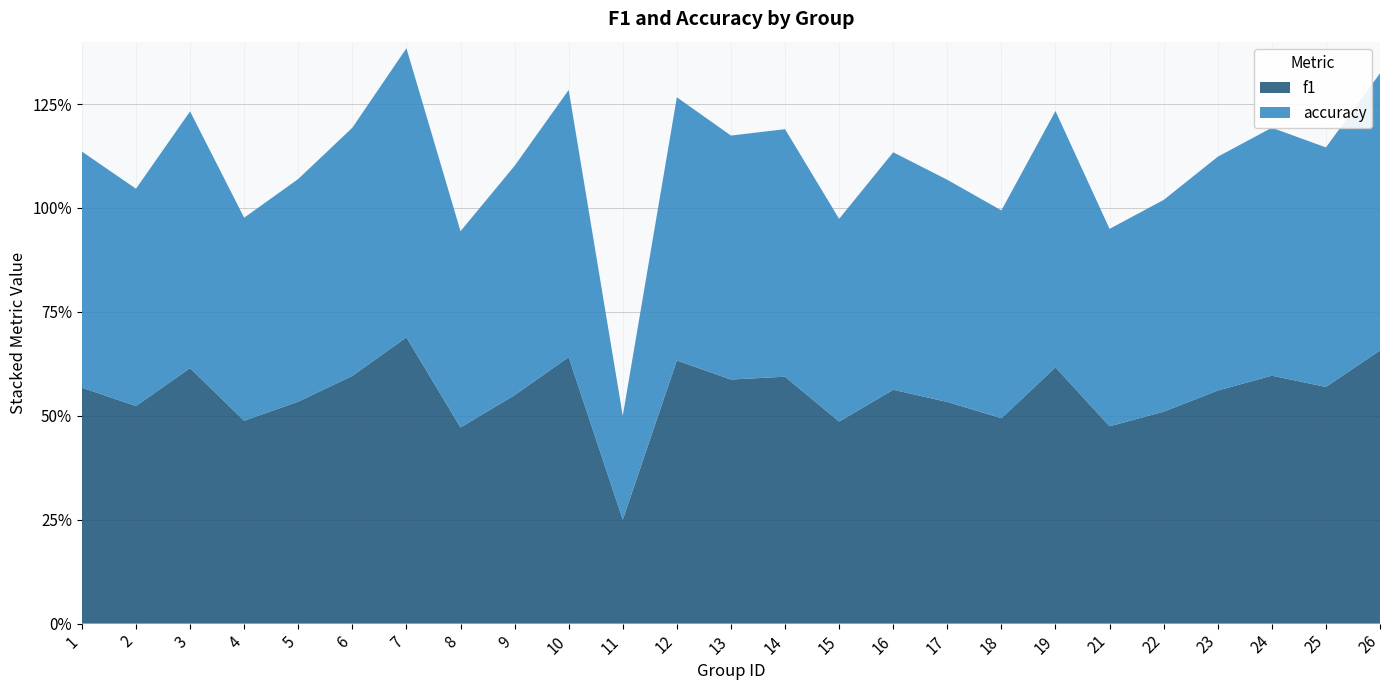

Reading left to right, extract all data points from this chart.

f1: 1=0.6	2=0.5	3=0.6	4=0.5	5=0.5	6=0.6	7=0.7	8=0.5	9=0.5	10=0.6	11=0.2	12=0.6	13=0.6	14=0.6	15=0.5	16=0.6	17=0.5	18=0.5	19=0.6	21=0.5	22=0.5	23=0.6	24=0.6	25=0.6	26=0.7
accuracy: 1=0.6	2=0.5	3=0.6	4=0.5	5=0.5	6=0.6	7=0.7	8=0.5	9=0.6	10=0.6	11=0.2	12=0.6	13=0.6	14=0.6	15=0.5	16=0.6	17=0.5	18=0.5	19=0.6	21=0.5	22=0.5	23=0.6	24=0.6	25=0.6	26=0.7